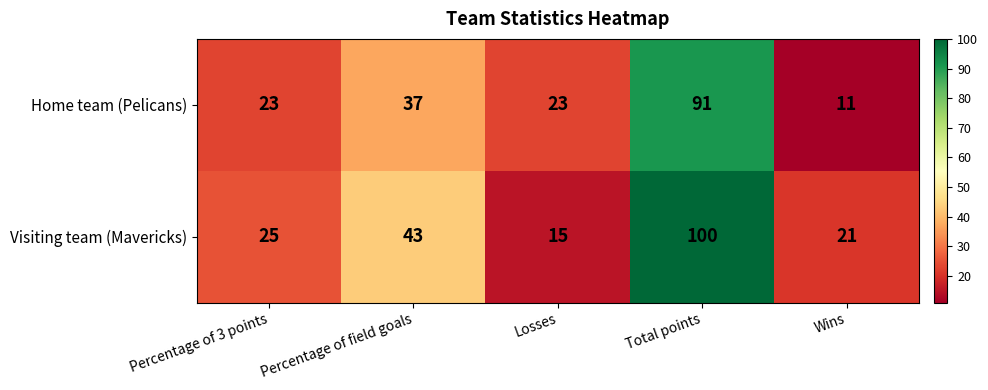

At which label does Home team (Pelicans) reach its minimum?

Wins